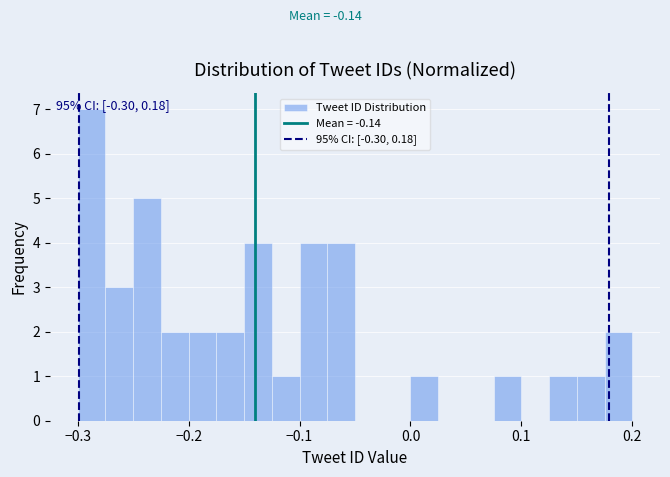

Around what value on the x-axis is the tallest bar? Give the approximate position of its centre, as read against the axis.

-0.29